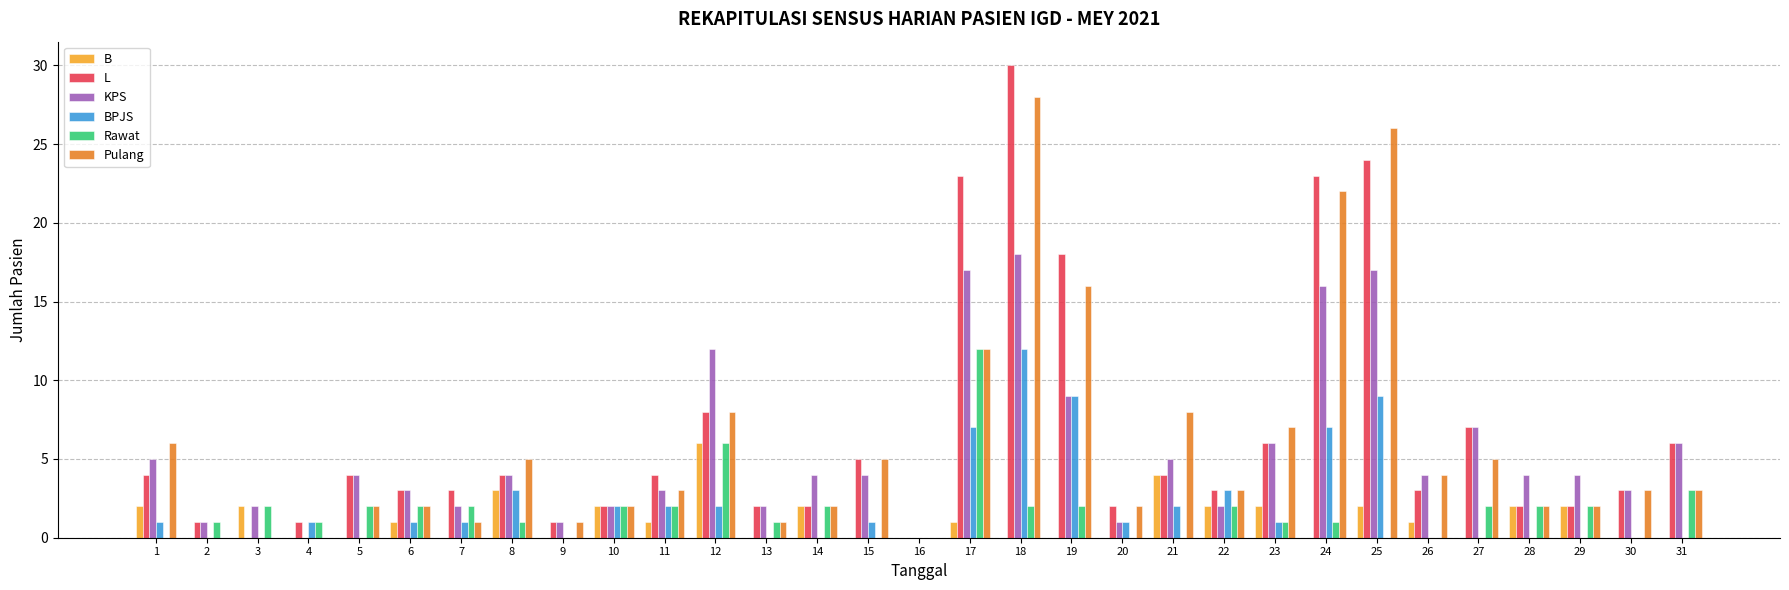

Read the B value at 23.

2